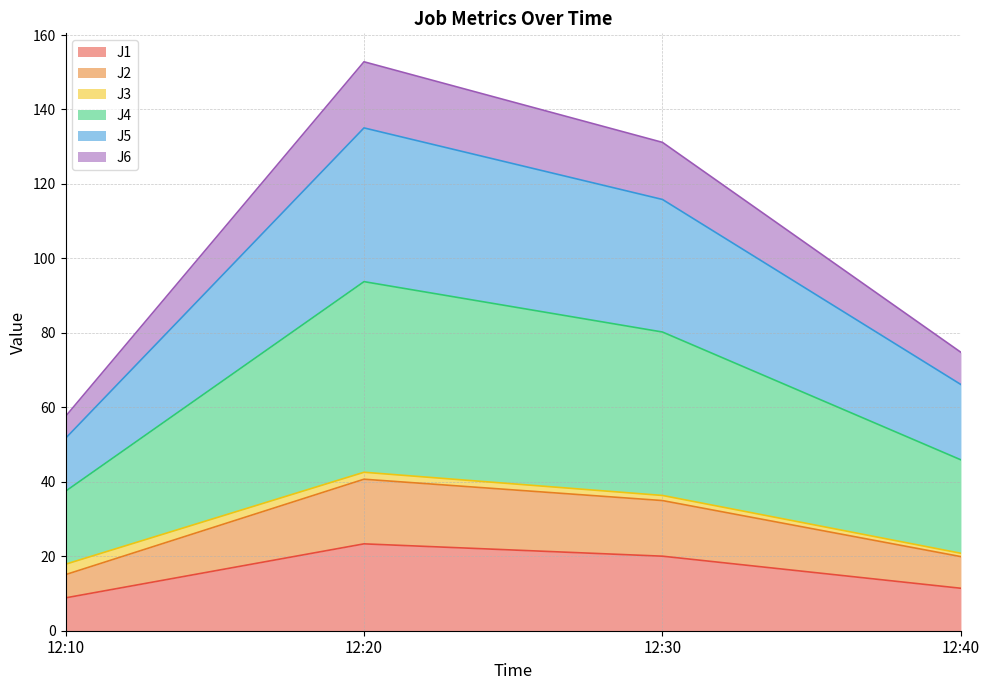

At which category is the sum across all series the highest?

12:20